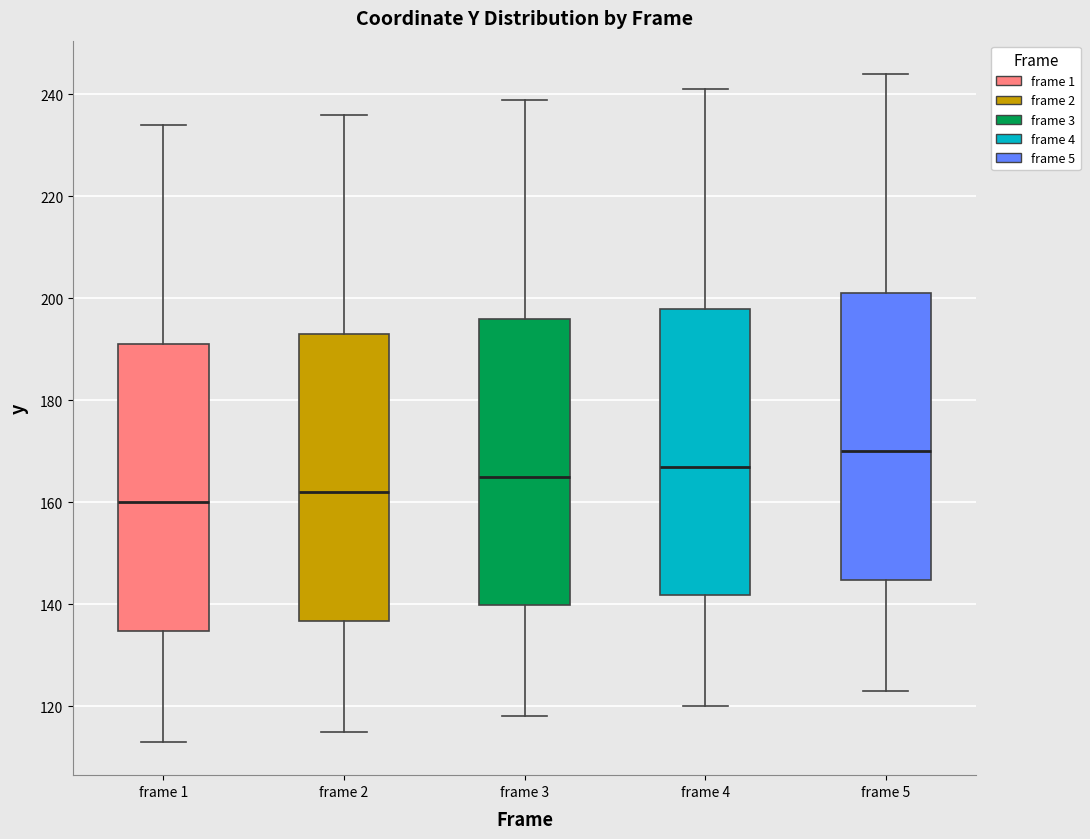

Reading left to right, transcribe this box plot: for each box, give where its median line is, the range the box spans, and where its two whiskers end, as read against the y-axis. The values are not printed on the chart, so give them approximately, as read against the axis.

frame 1: median 160, box 134 to 192, whiskers 114 to 234
frame 2: median 162, box 136 to 194, whiskers 116 to 236
frame 3: median 166, box 140 to 196, whiskers 118 to 240
frame 4: median 168, box 142 to 198, whiskers 120 to 242
frame 5: median 170, box 144 to 202, whiskers 124 to 244